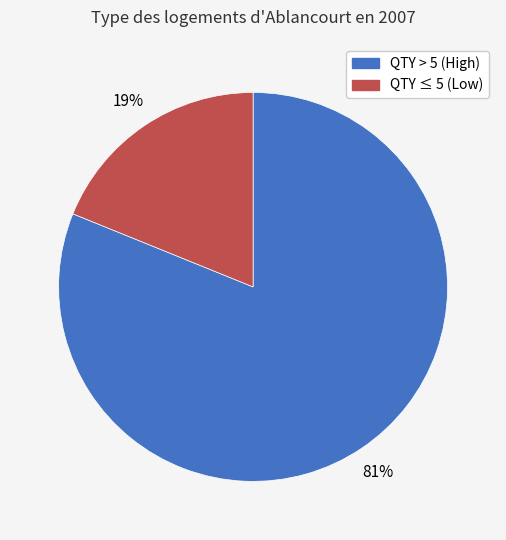

Count the number of slices in the pie.

2